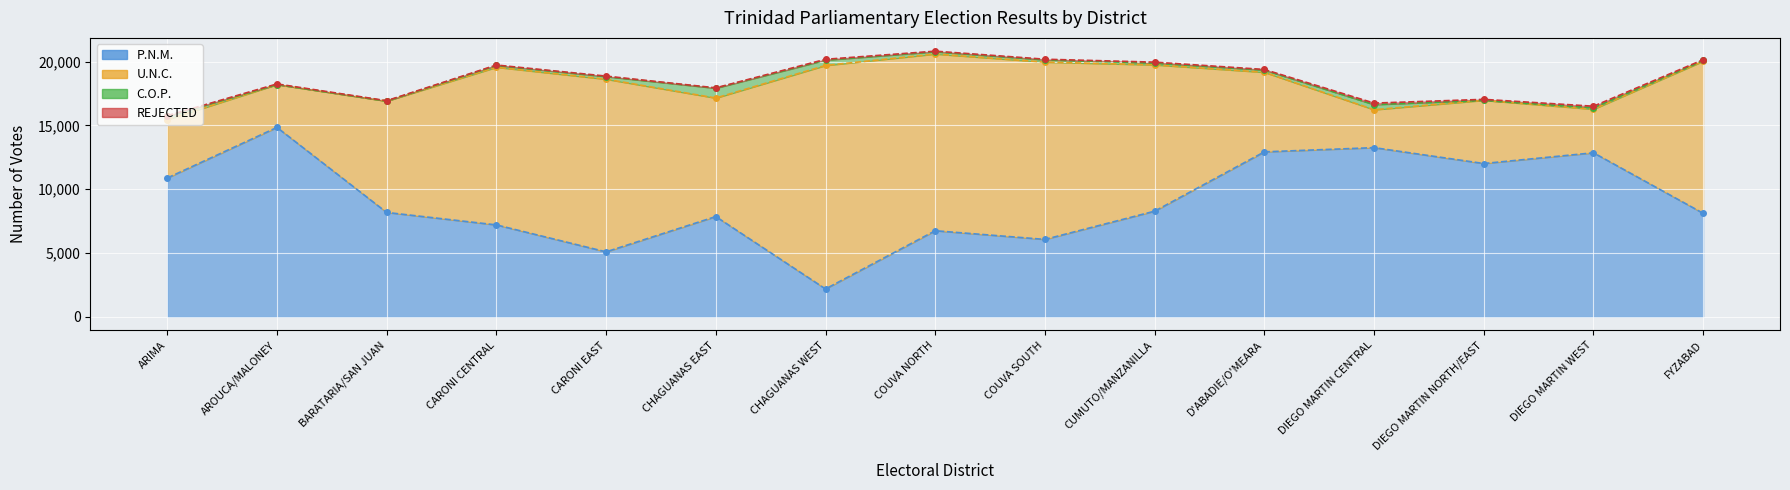

How many values in the U.N.C. series are below 9284?

7